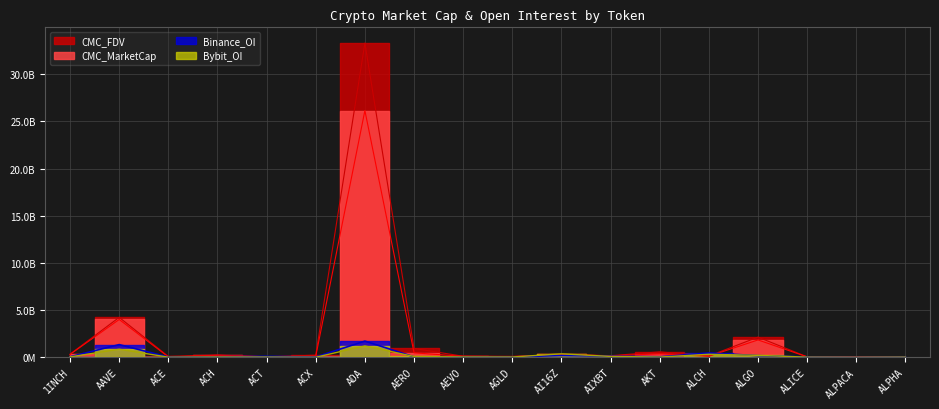

Is the value of CMC_MarketCap at AERO greater than the value of Bybit_OI at AIXBT?

Yes